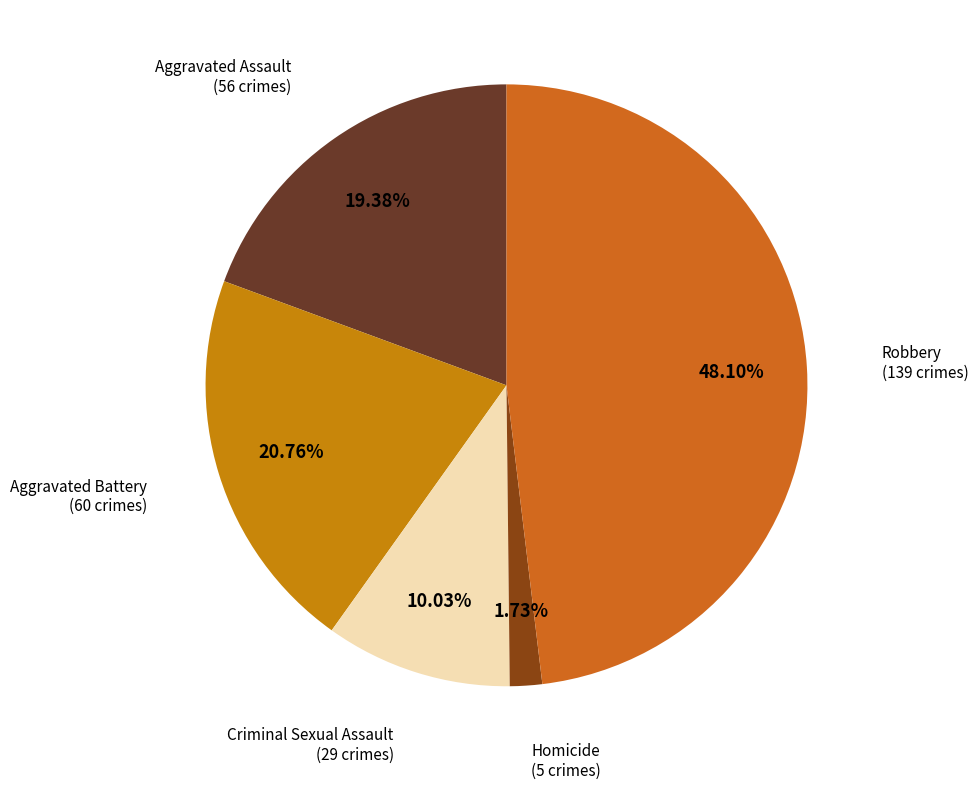

What percentage is the Aggravated Assault slice, to the nearest percent?

19%